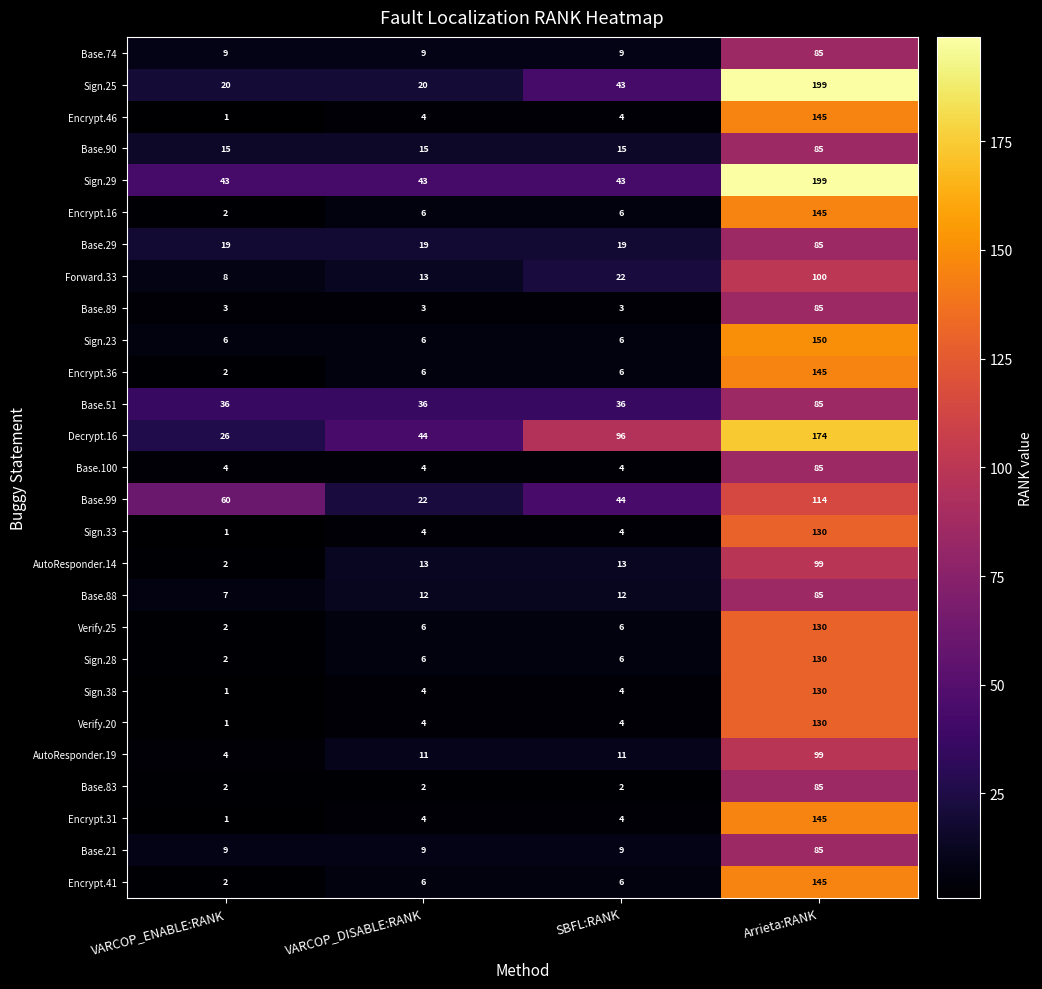

How many categories are shown in the chart?

4